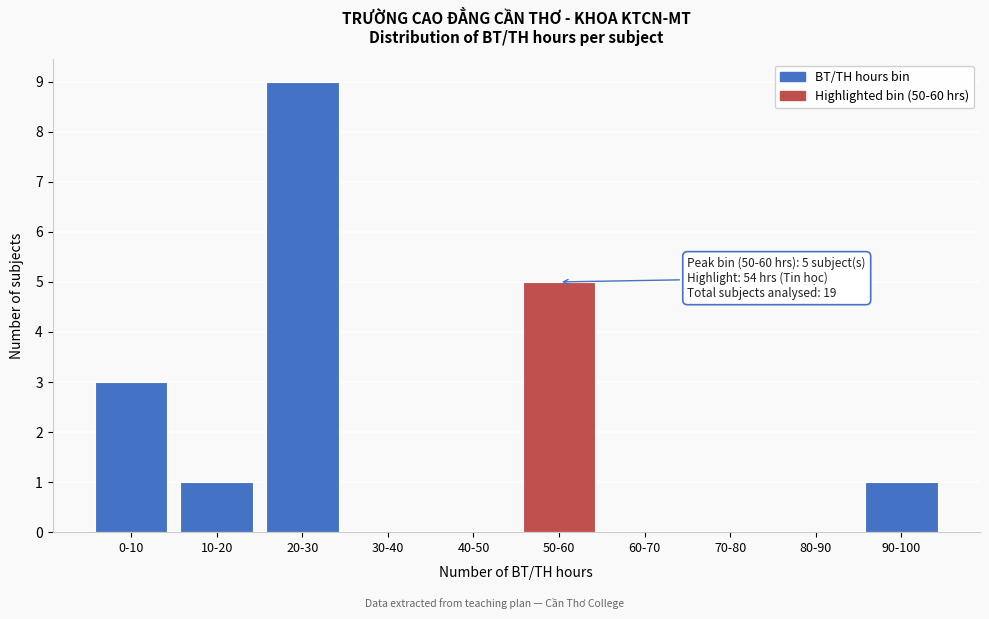

Reading left to right, what are all the values shown in this chart?

0-10=3	10-20=1	20-30=9	30-40=0	40-50=0	50-60=5	60-70=0	70-80=0	80-90=0	90-100=1